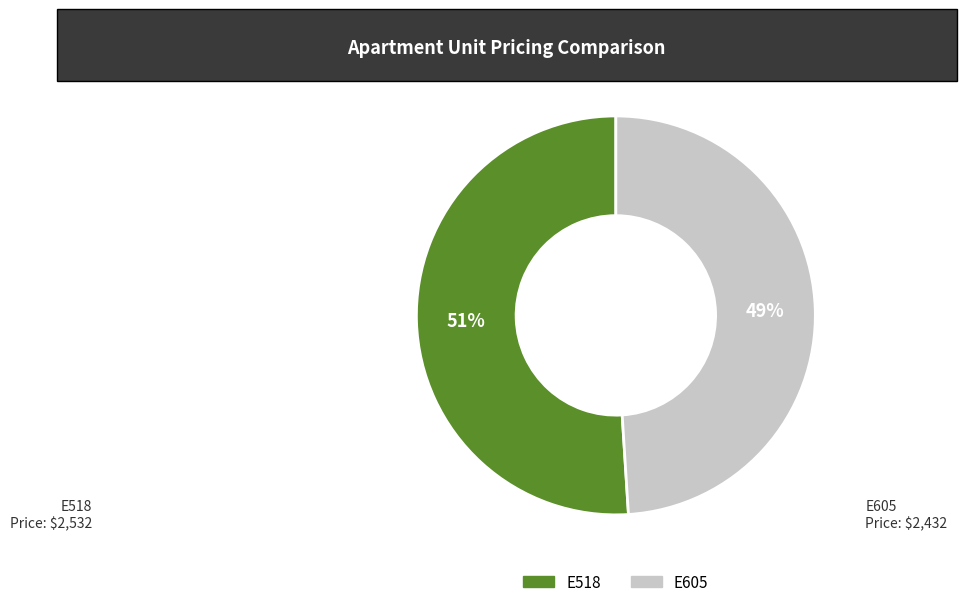

Count the number of slices in the pie.

2